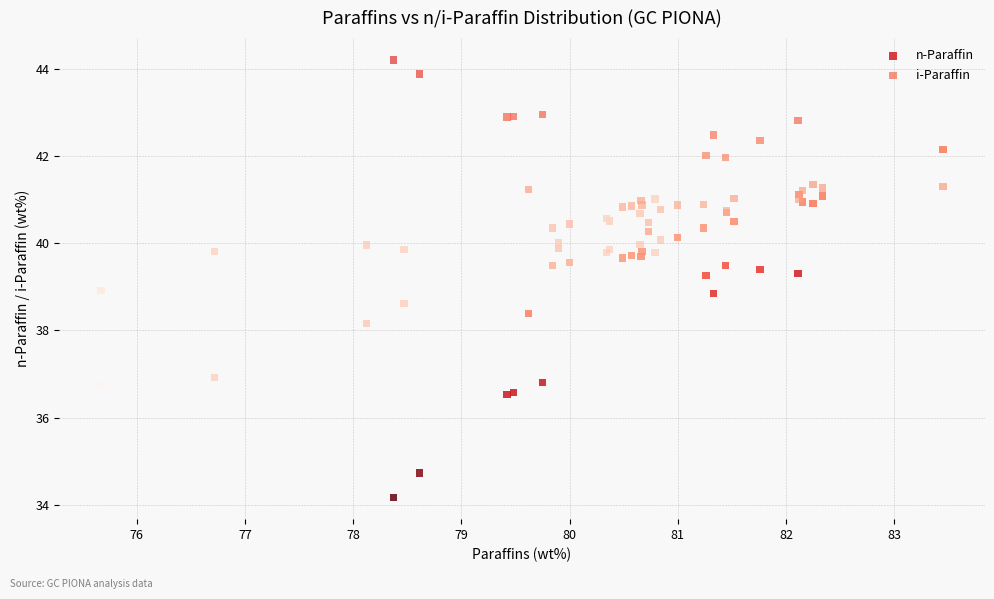

Which series reaches the minimum Y coordinate?

n-Paraffin